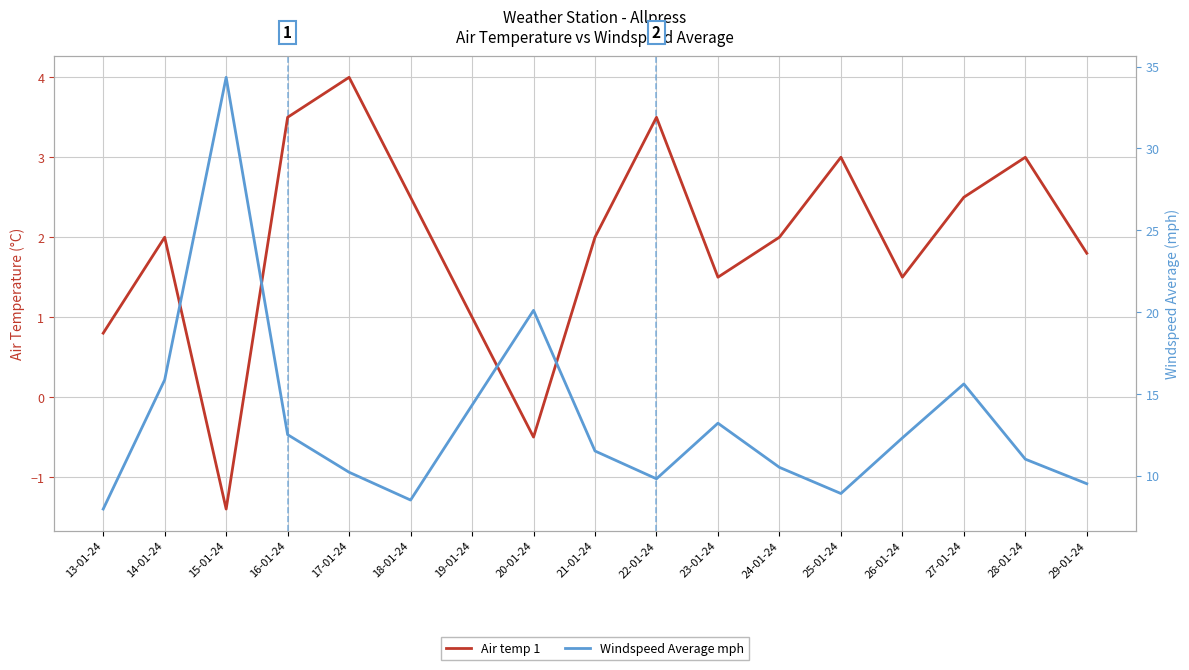

Read the Windspeed Average mph value at 20-01-24.

20.1